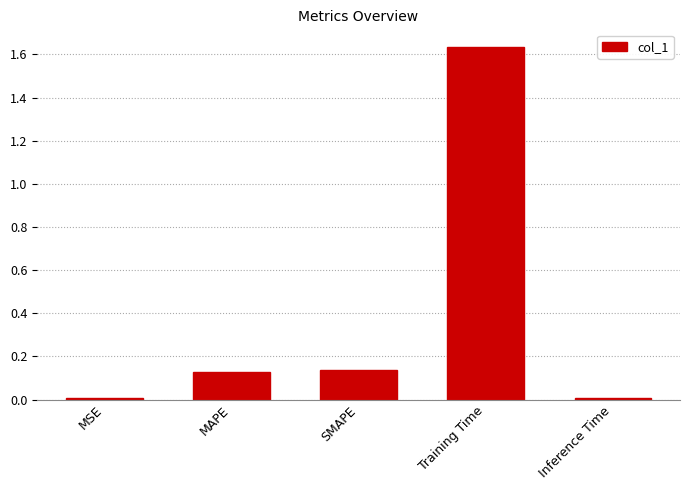

What is the average value?

0.4